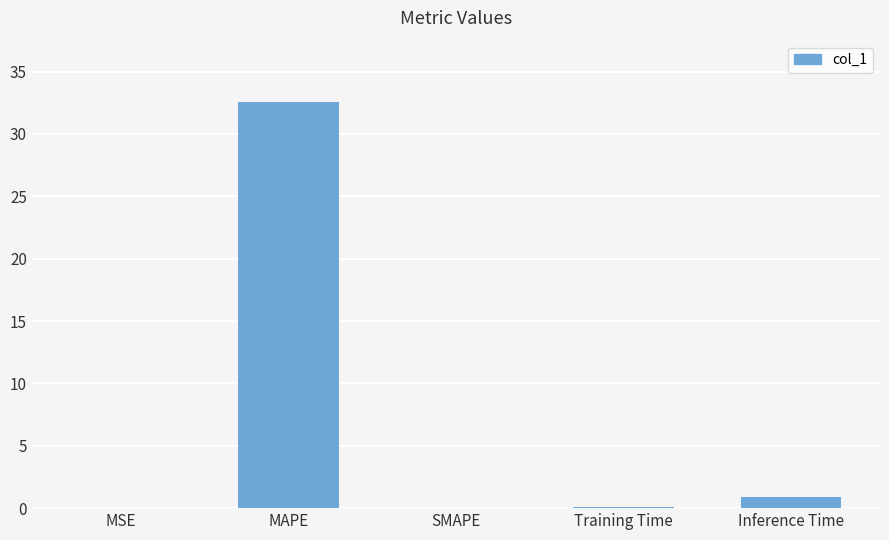

True or false: the data shows -20.5 at SMAPE.

False